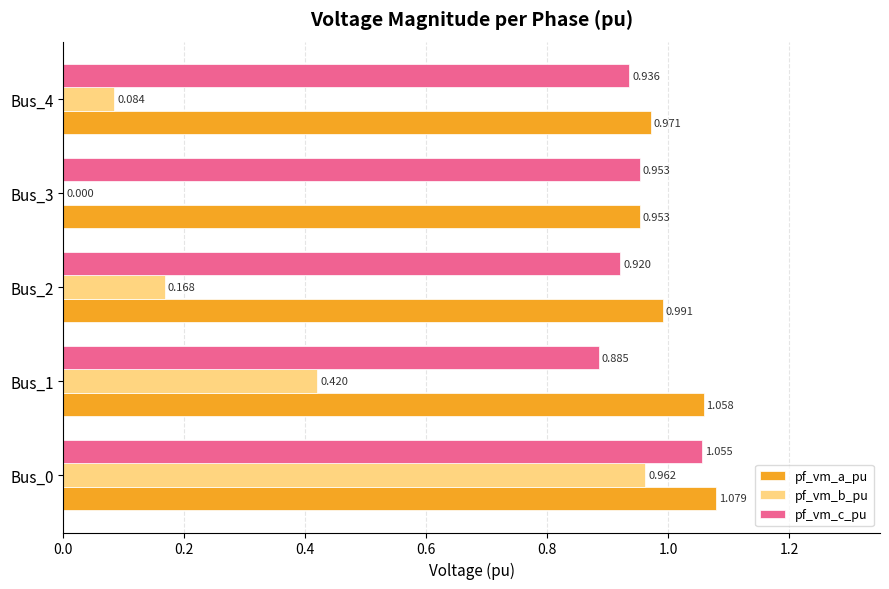

Is the value of pf_vm_c_pu at Bus_2 greater than the value of pf_vm_a_pu at Bus_0?

No